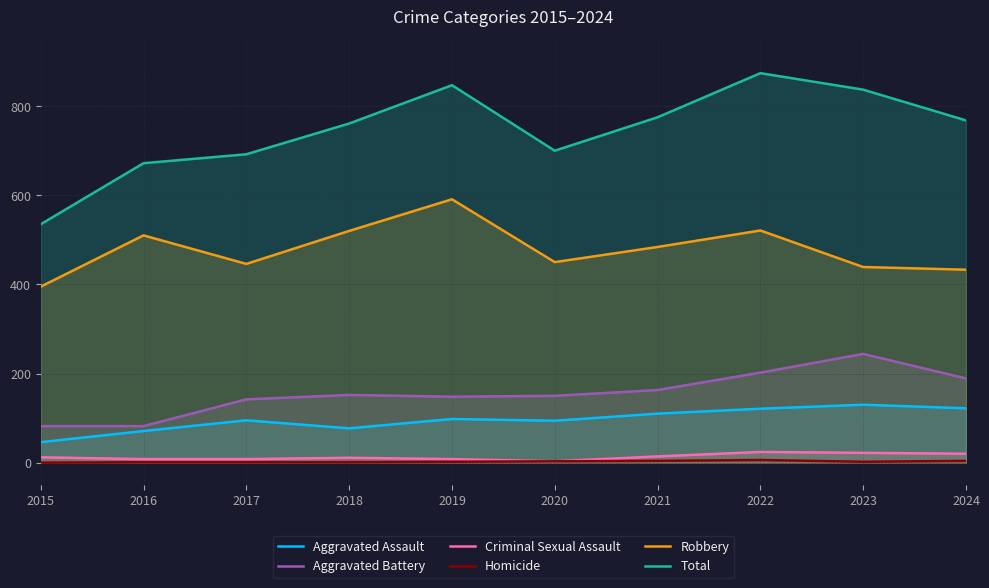

In Robbery, how many points are higher than both neighbors (excluding endpoints)?

3